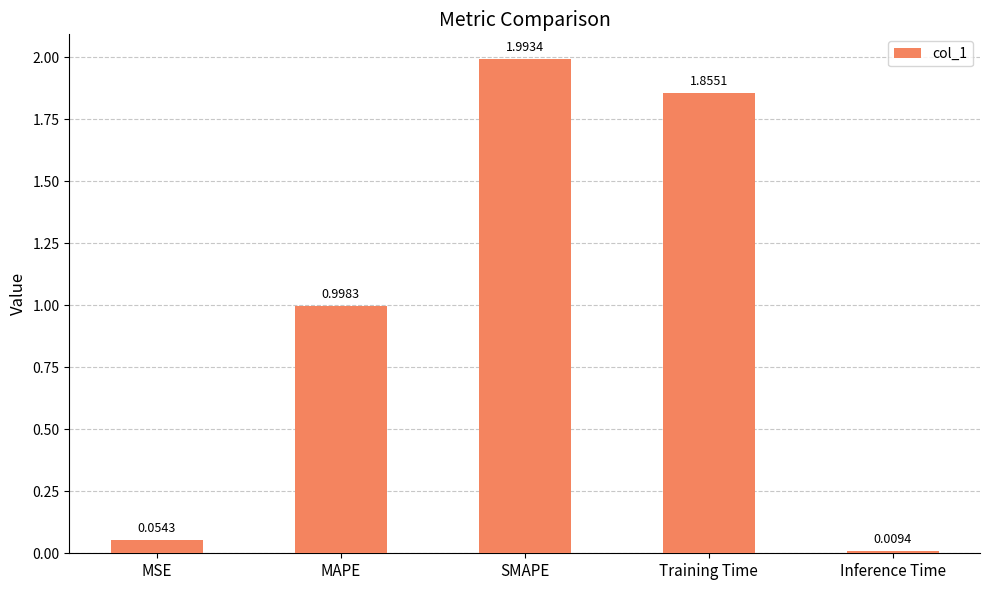

Is it true that the value at Training Time is 2.5?

False